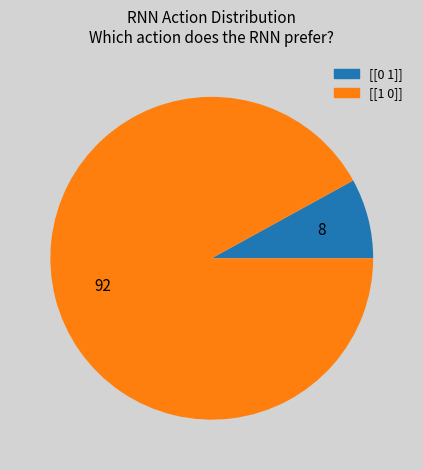

Is there any slice that represents more than half of the pie?

Yes